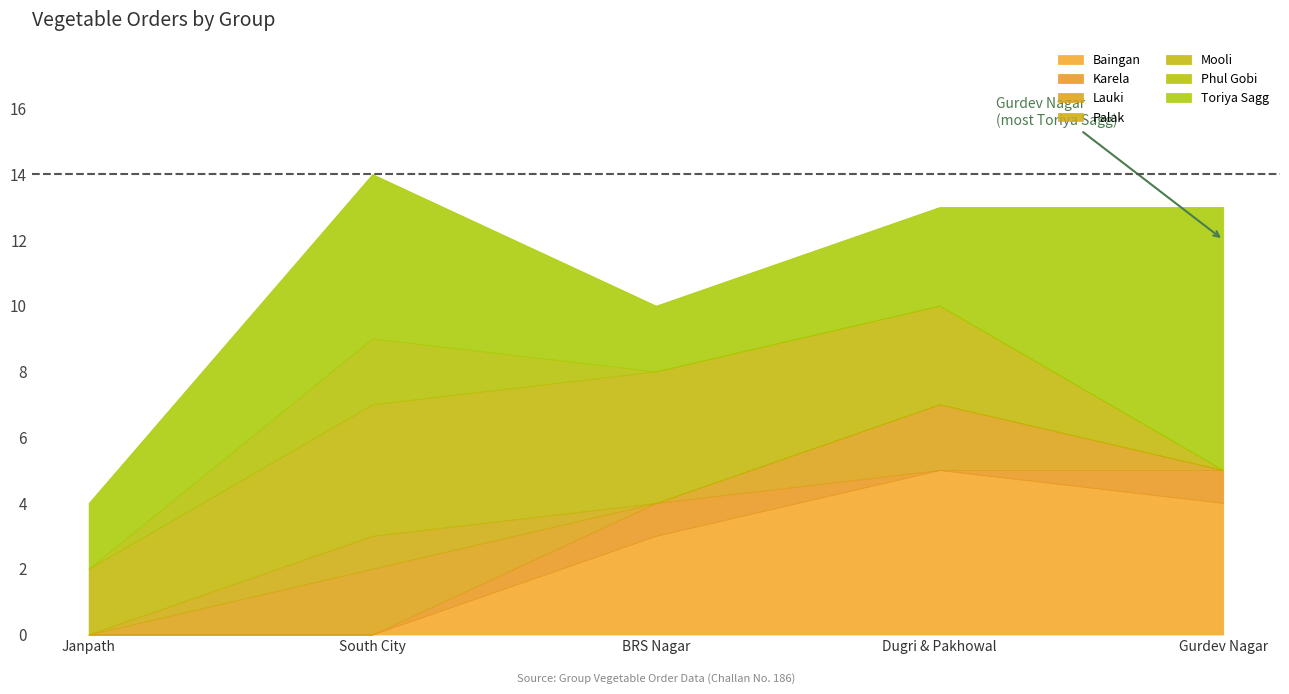

List the labels in order of value, smallest first.

Janpath, BRS Nagar, Dugri & Pakhowal, Gurdev Nagar, South City